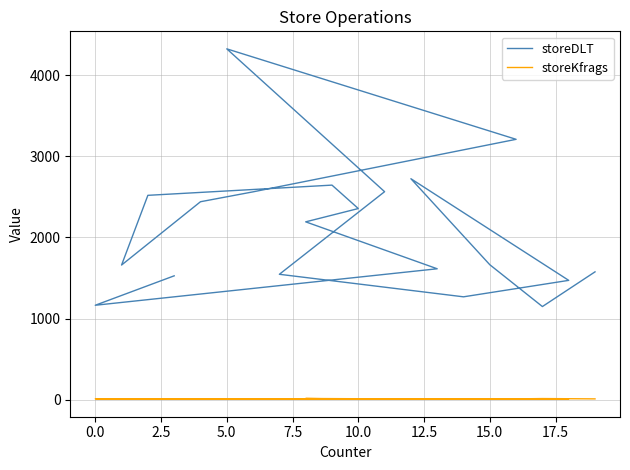

True or false: storeKfrags and storeDLT intersect in this chart.

False